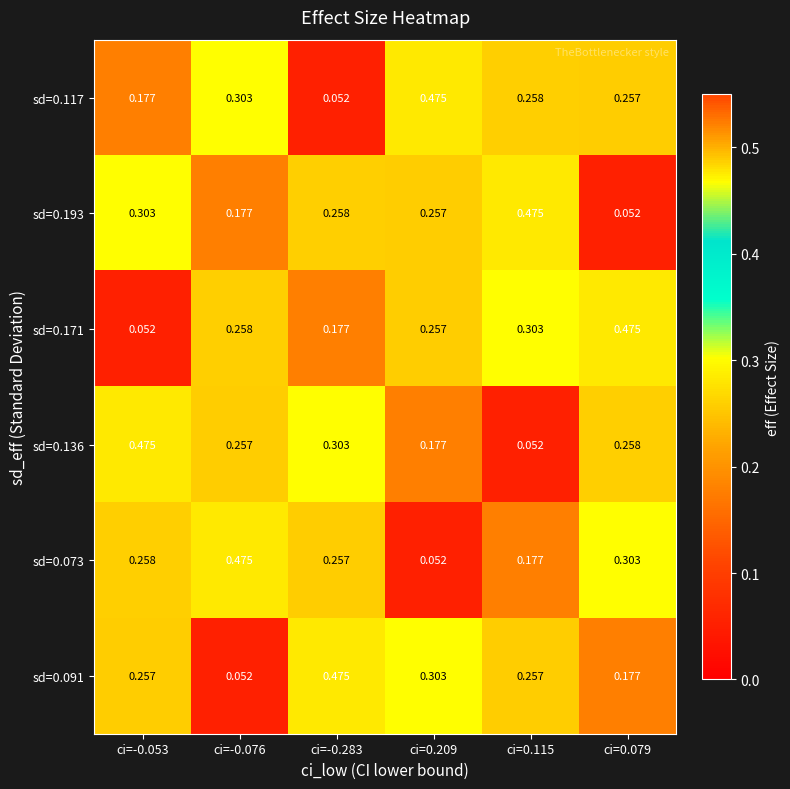

Is the value of sd=0.171 at ci=0.115 greater than the value of sd=0.117 at ci=0.079?

Yes